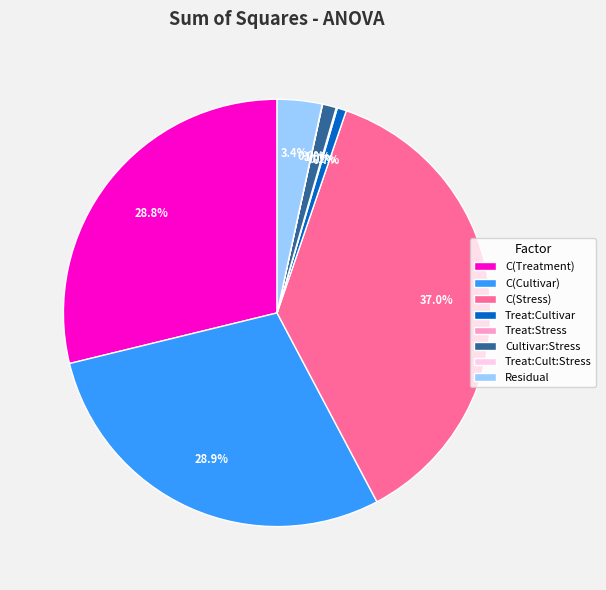

Which slice is the largest?

C(Stress)